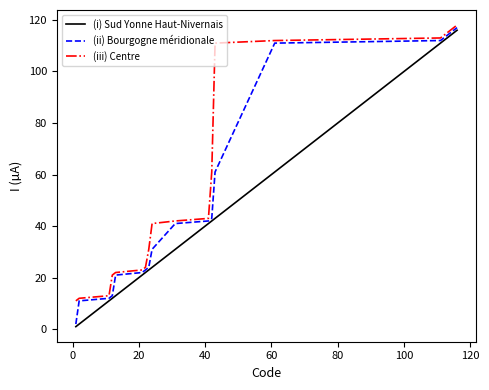

What is the highest value of the (i) Sud Yonne Haut-Nivernais series?

116